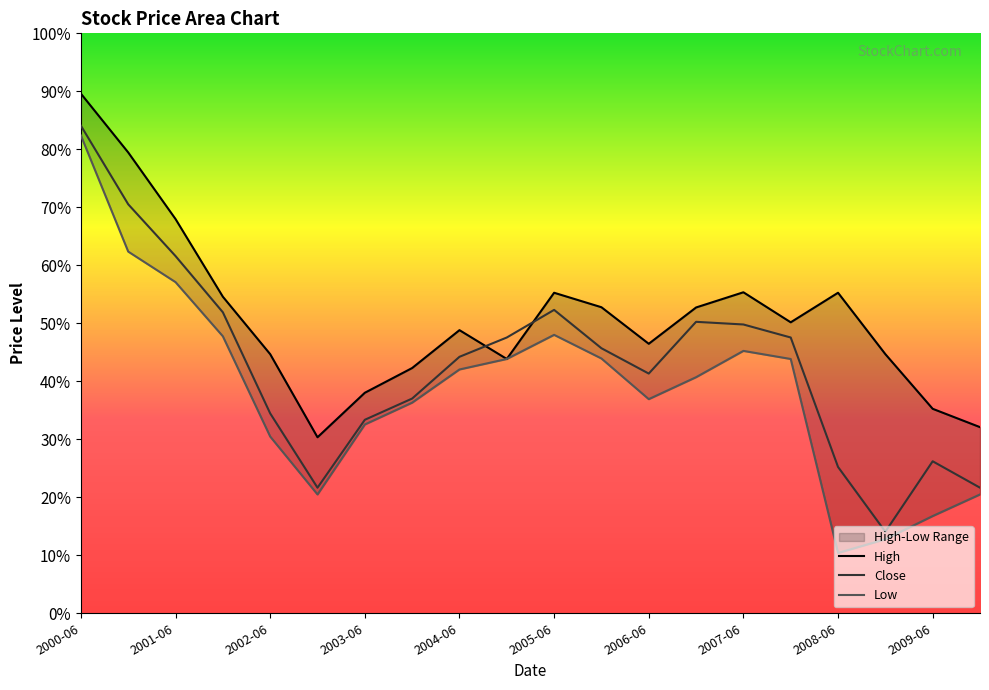

What is the label of the 16th point from the left?

2007-12-01